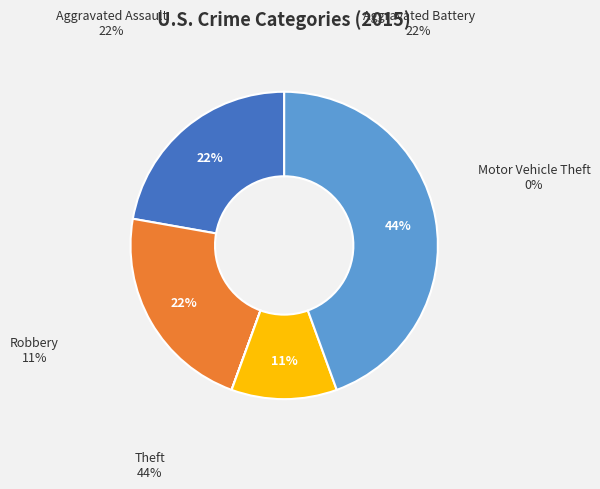

The Aggravated Assault slice represents 28% of the pie. True or false?

False